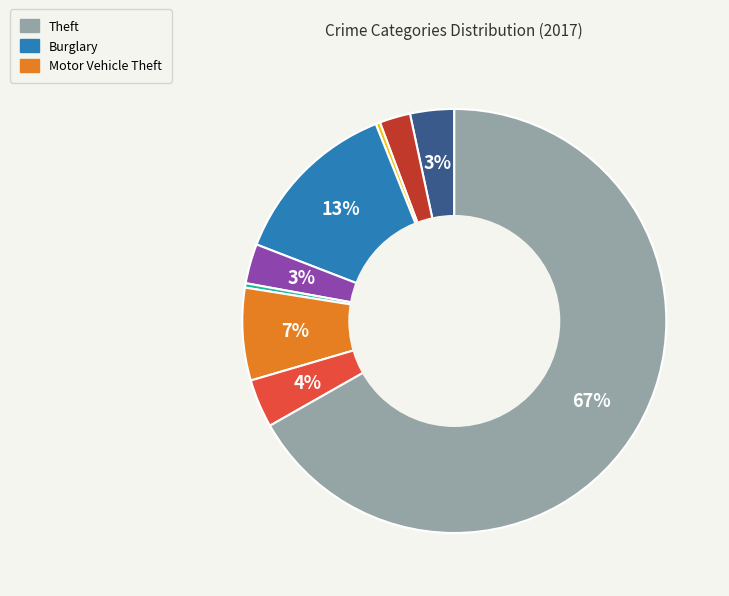

To the nearest percent, what is the average slice percentage?

11%